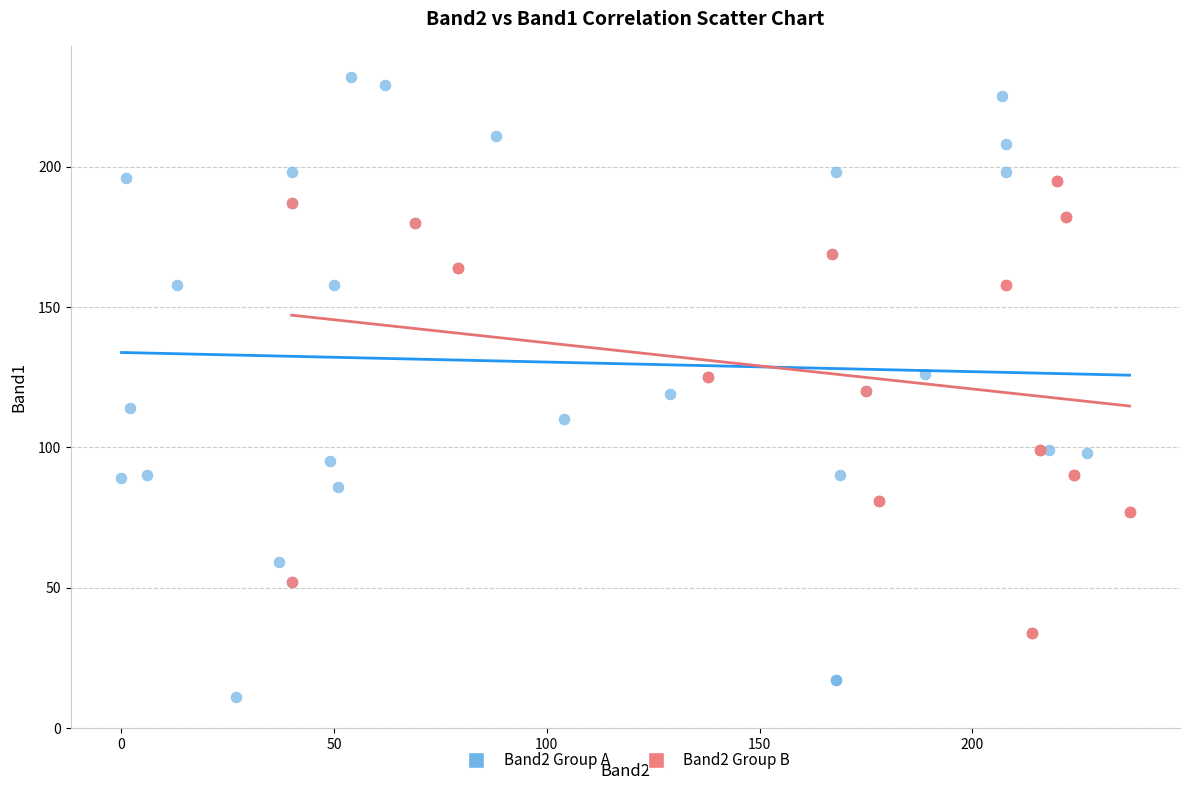

Which series contains the lowest Y value?

Band2 Group A